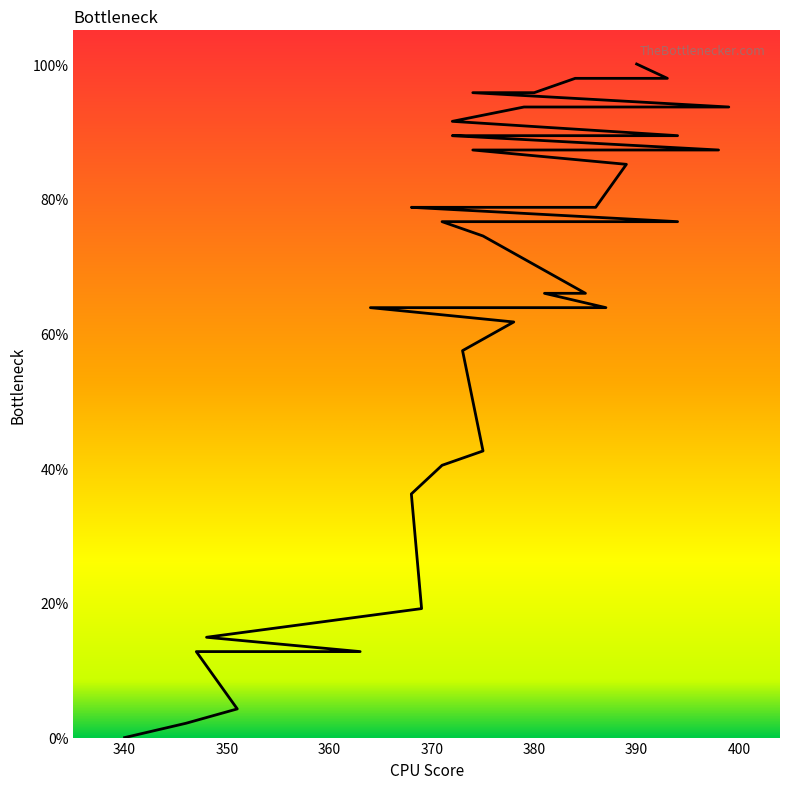

What is the change in value from 381 to 398?

+21.3